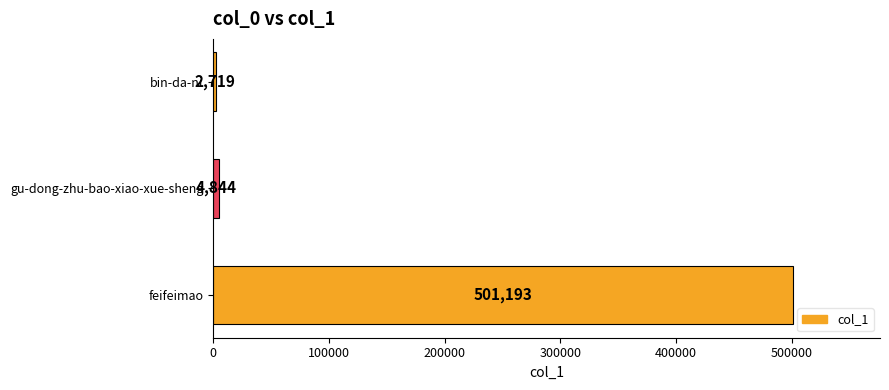

How many data points are less than 4844?

1